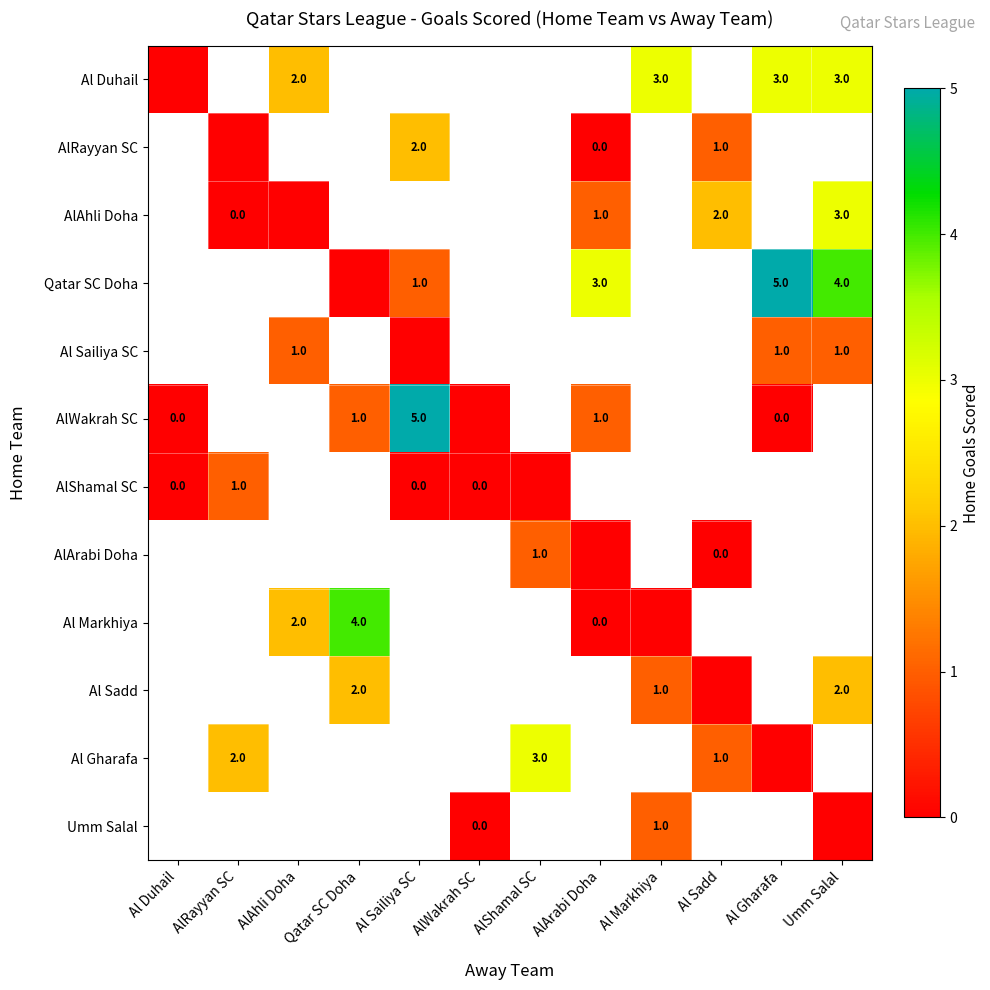

Count the number of data series in this chart.

12